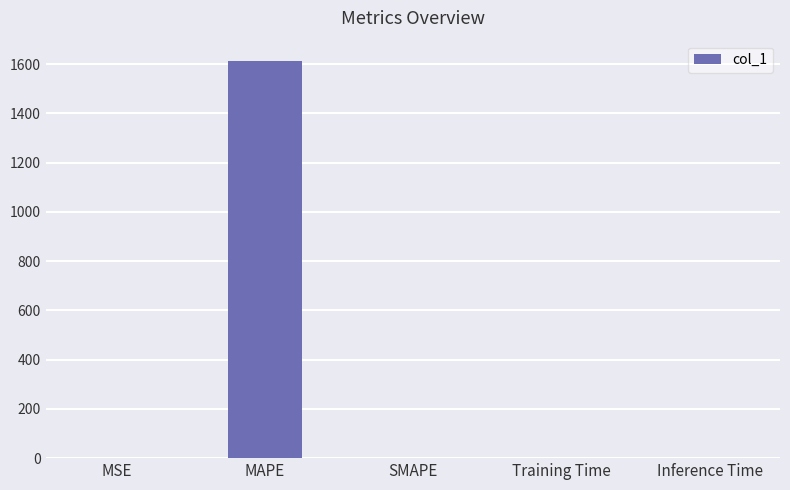

Are the bars horizontal?

No